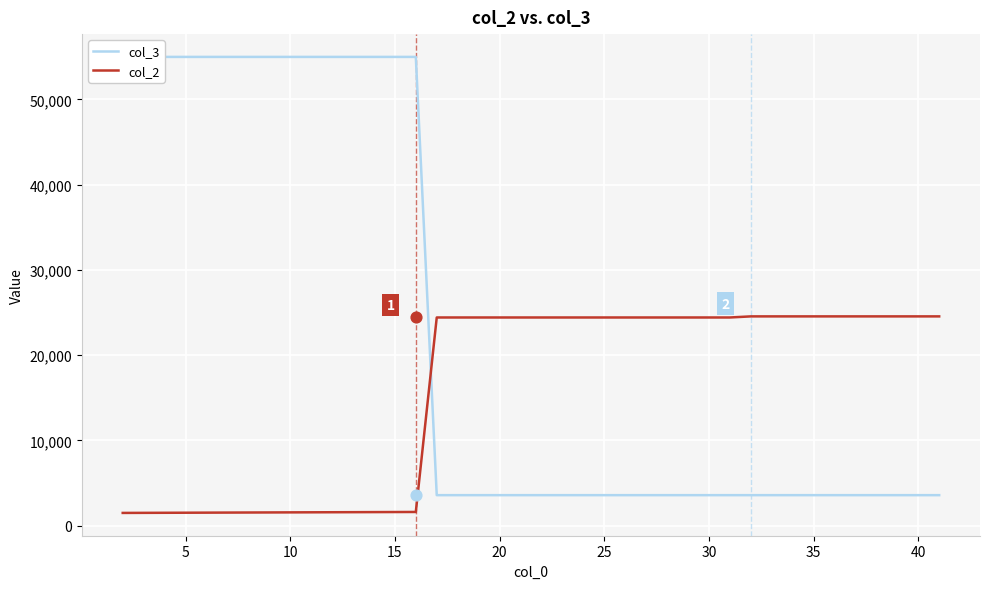

What is the lowest value of the col_2 series?

1492